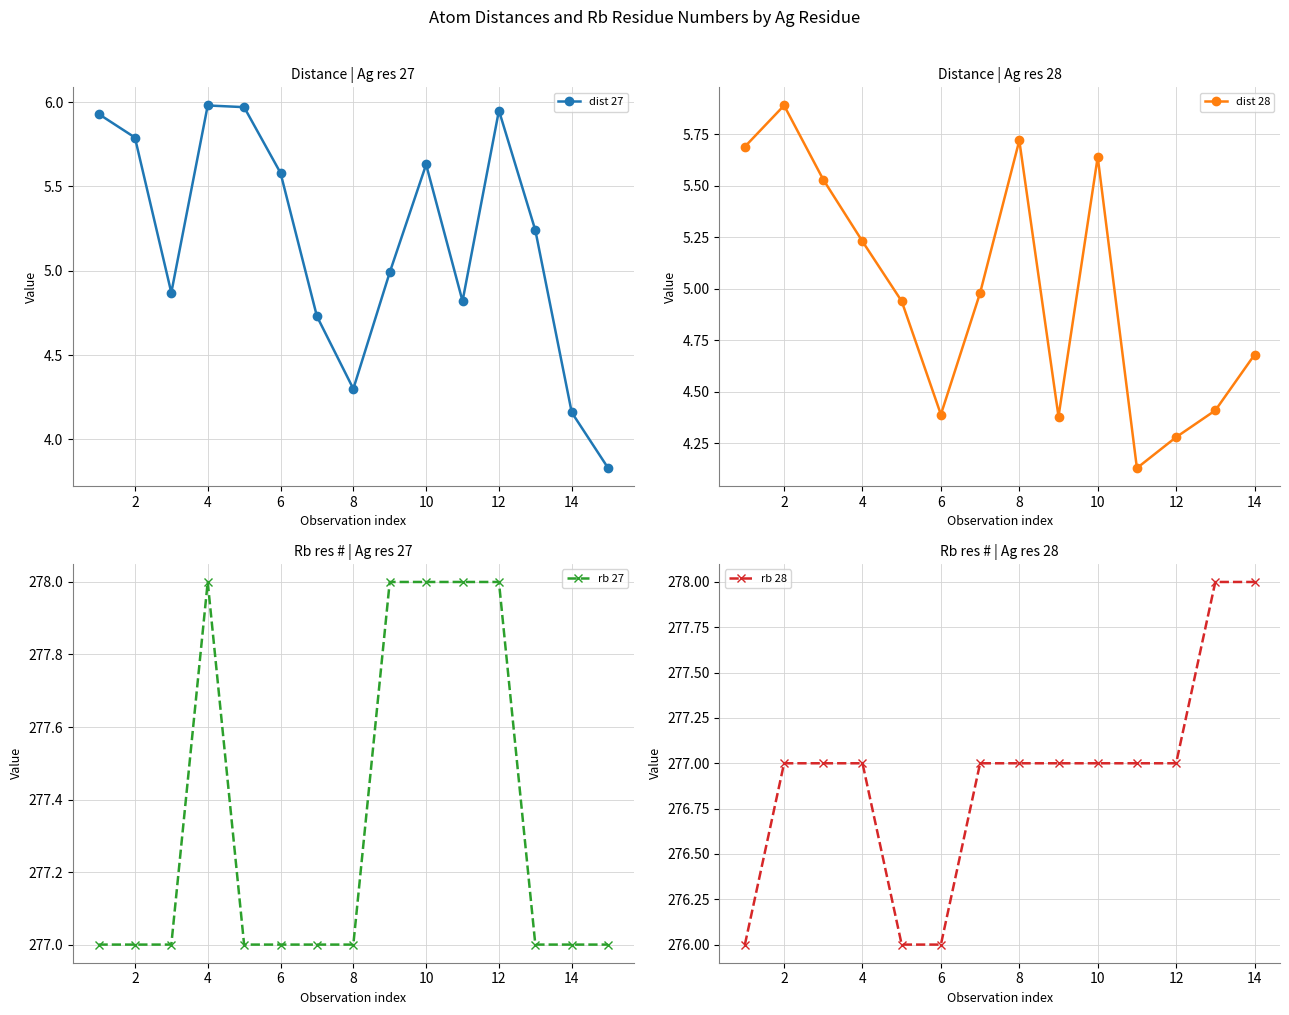

What is the approximate value of Avg Distance (res 27) at 1?

5.9